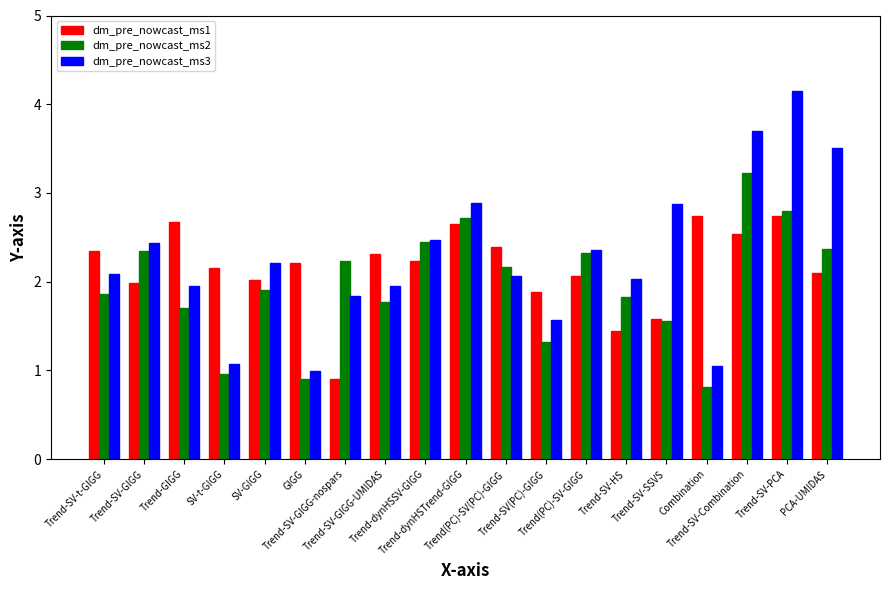

What is the difference between the maximum and minimum values in the dm_pre_nowcast_ms3 series?

3.1